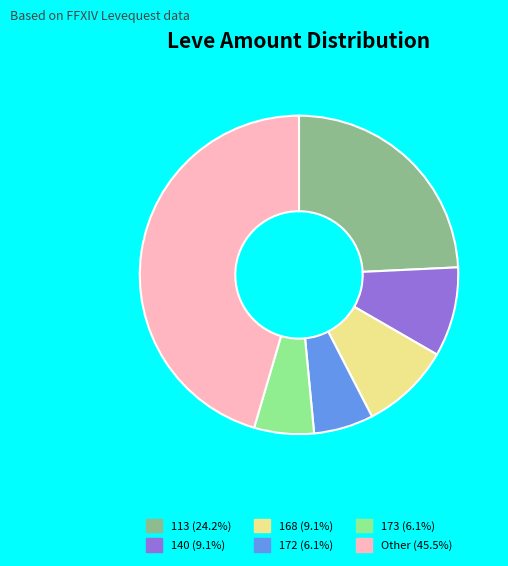

Is there any slice that represents more than half of the pie?

No